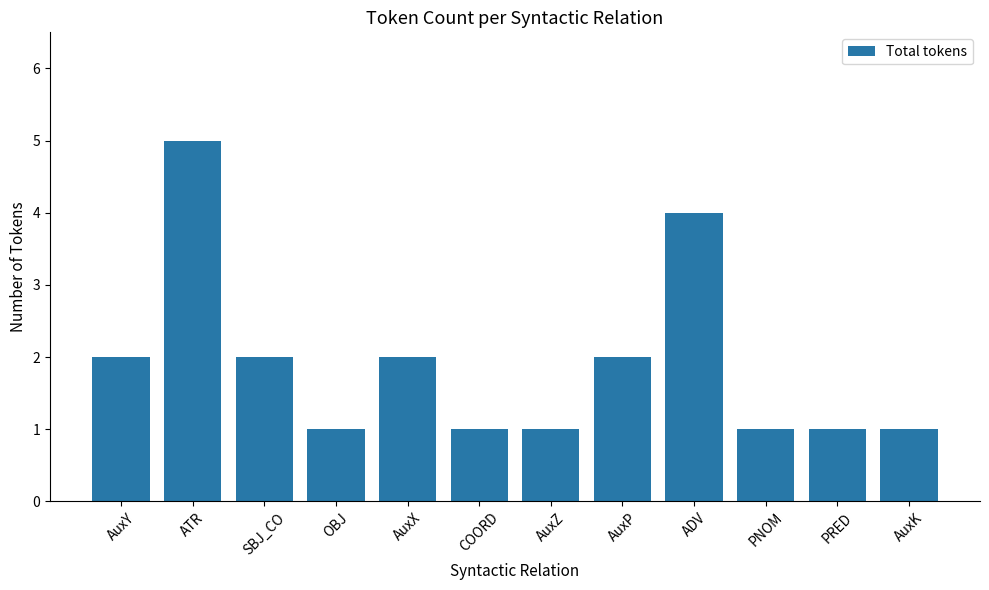

How many values are between 1 and 2?

10